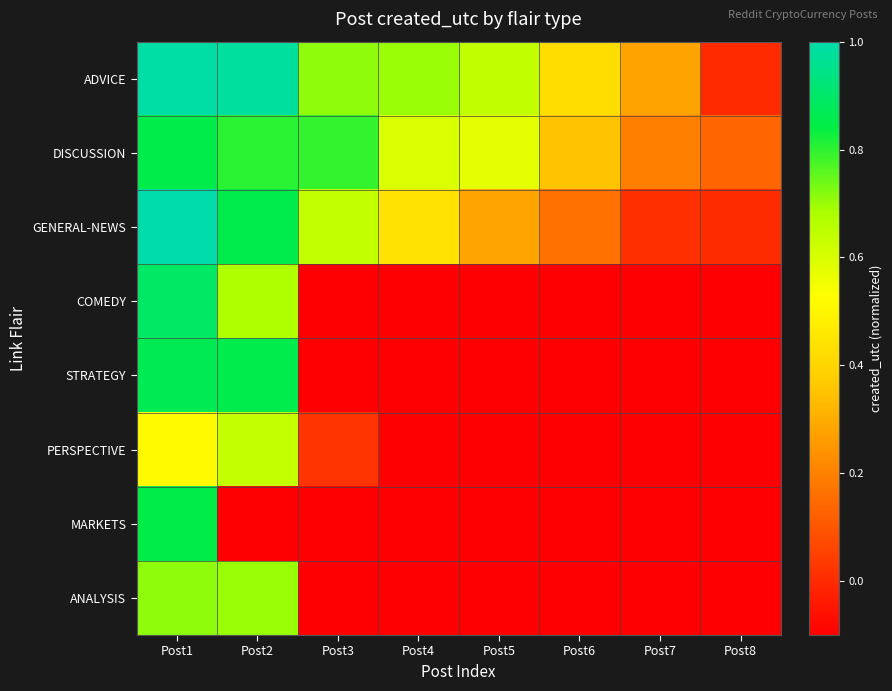

At which category is the sum across all series the highest?

Post1